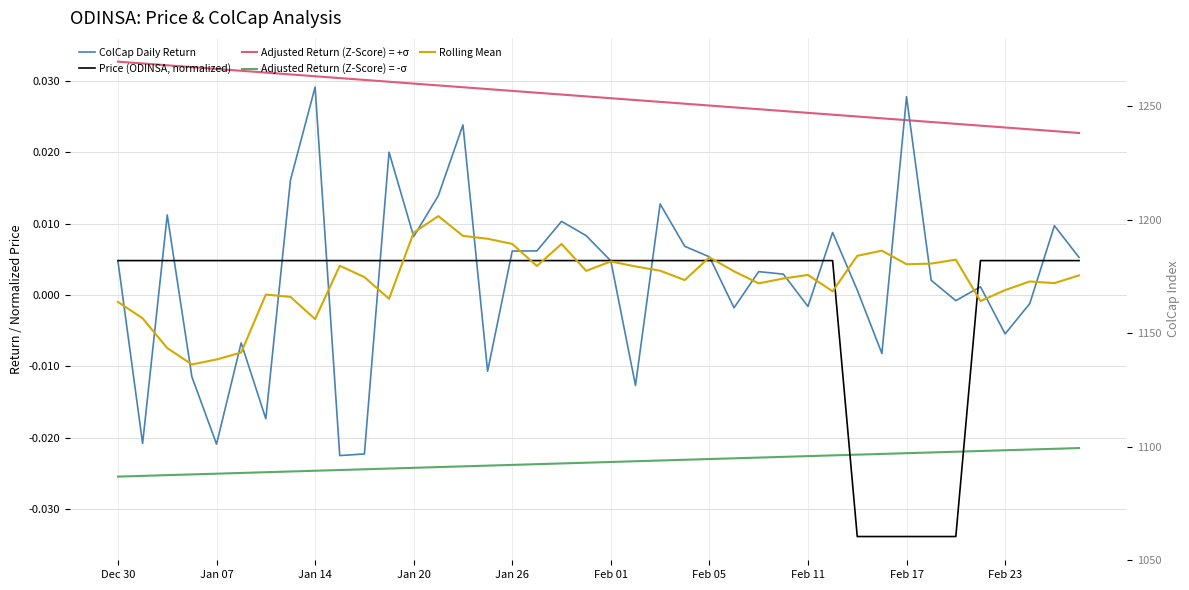

Is the value of Price (ODINSA, normalized) at Jan 26 greater than the value of Rolling Mean at 13?

No